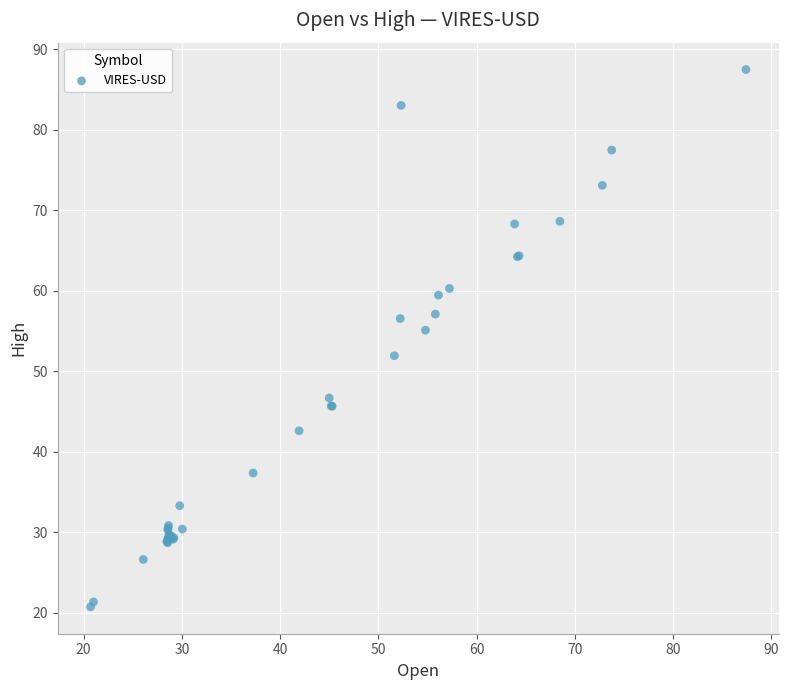

What Y value in the scatter plot is closest to 54?

55.1